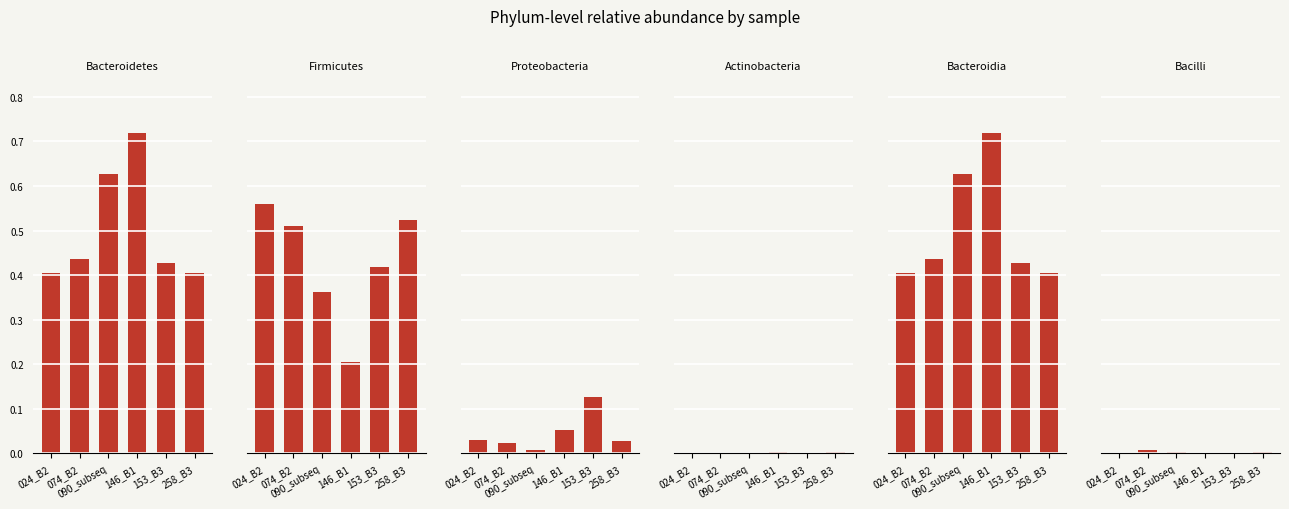

What are all the series names shown in the legend?

Bacteroidetes, Firmicutes, Proteobacteria, Actinobacteria, Bacteroidia, Bacilli